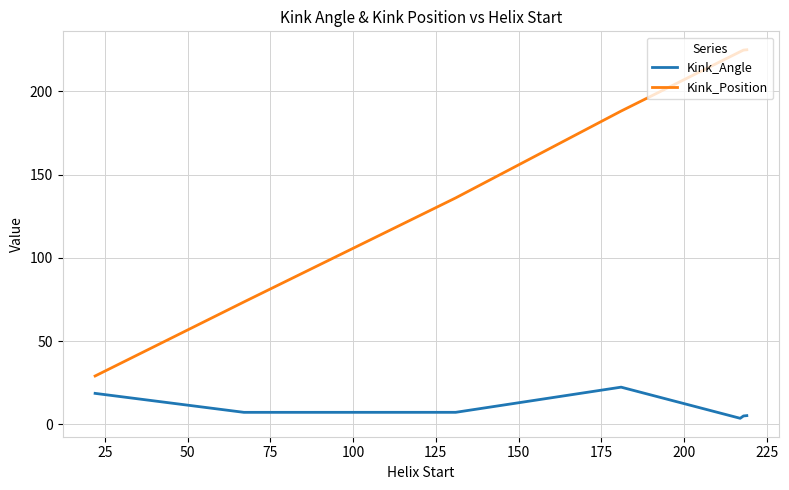

True or false: Kink_Angle and Kink_Position intersect in this chart.

False